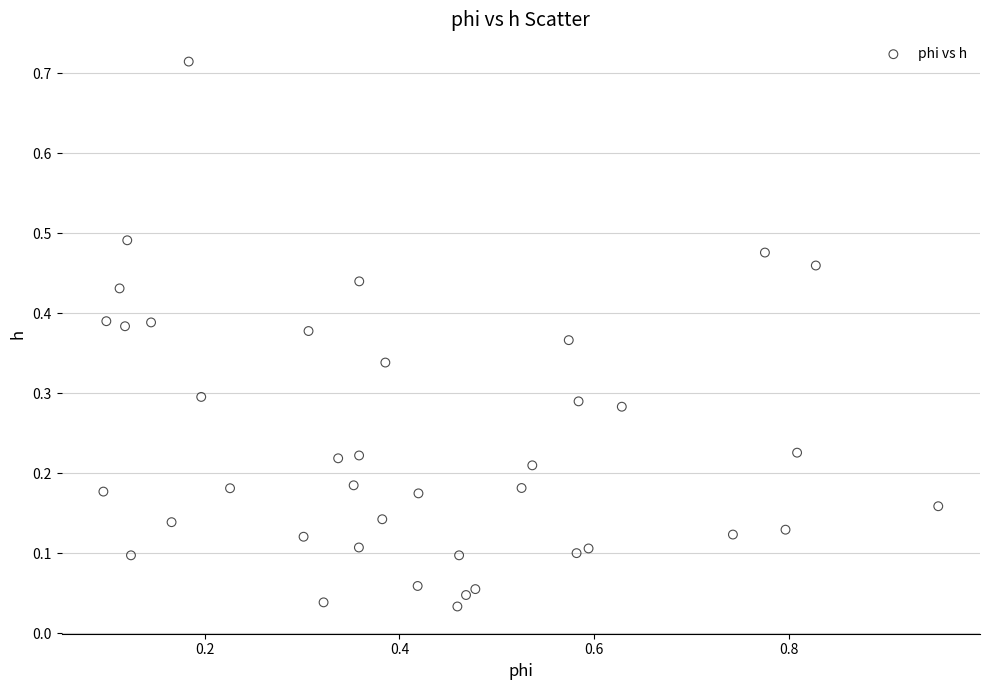

What is the range of X values (max minus min)?

0.9